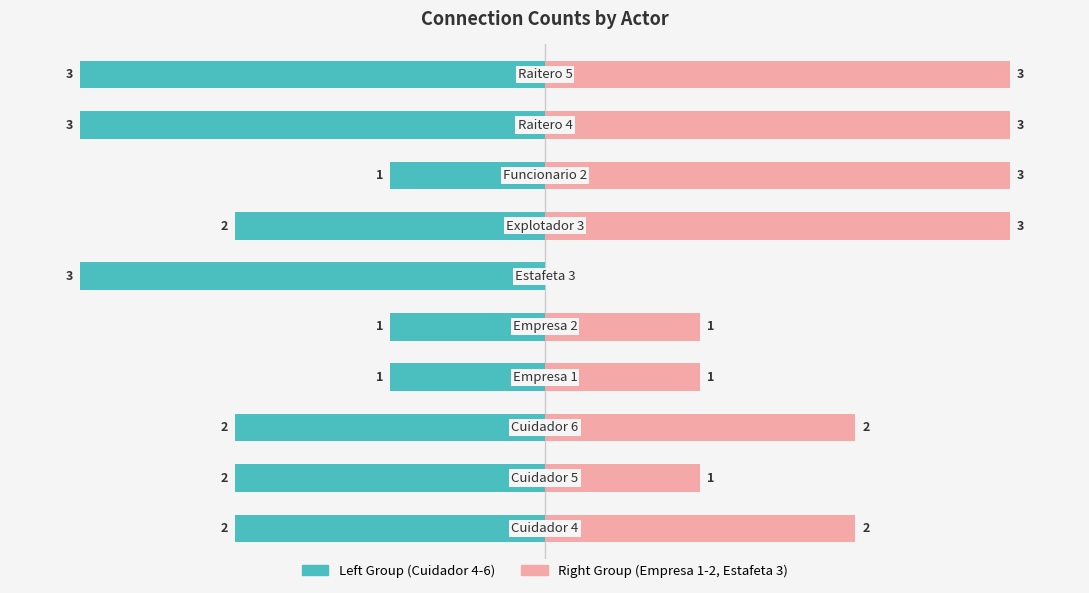

How many bars are there in total?

20